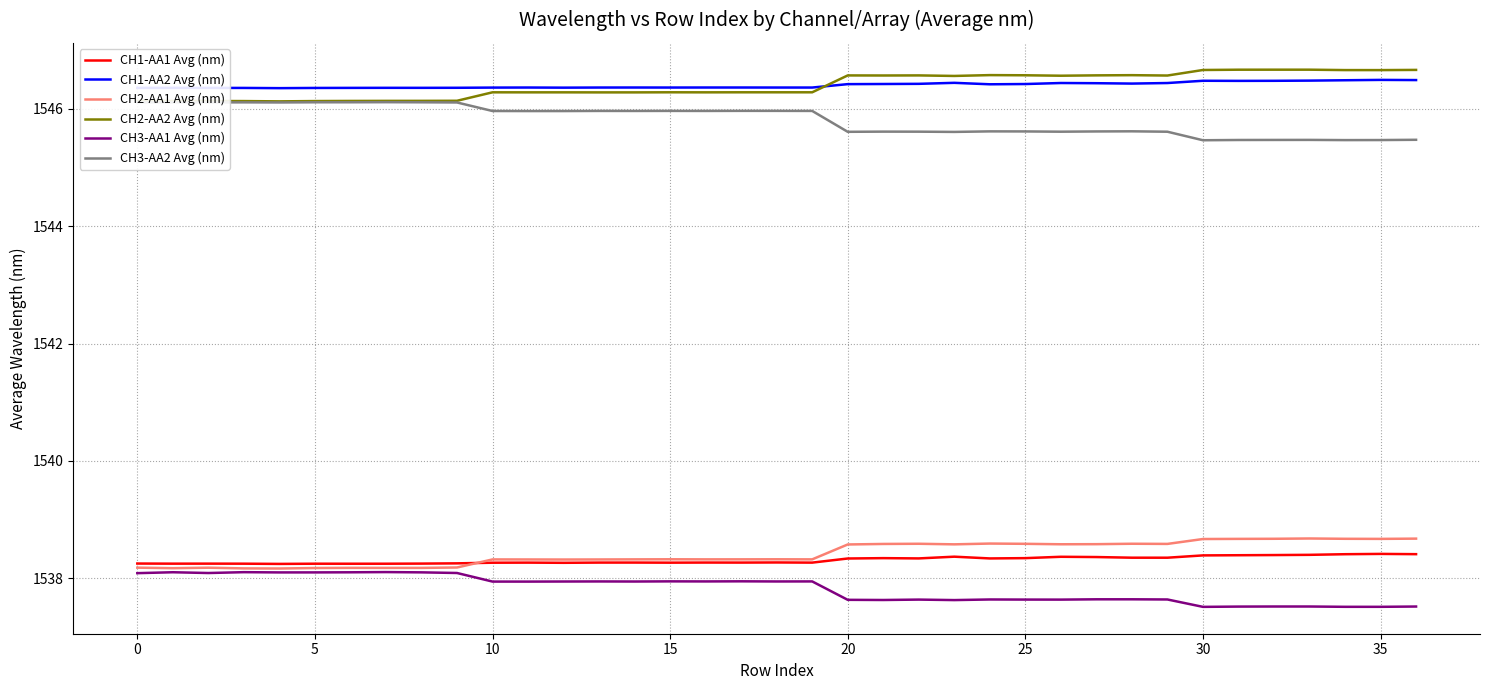

Count the number of data series in this chart.

6